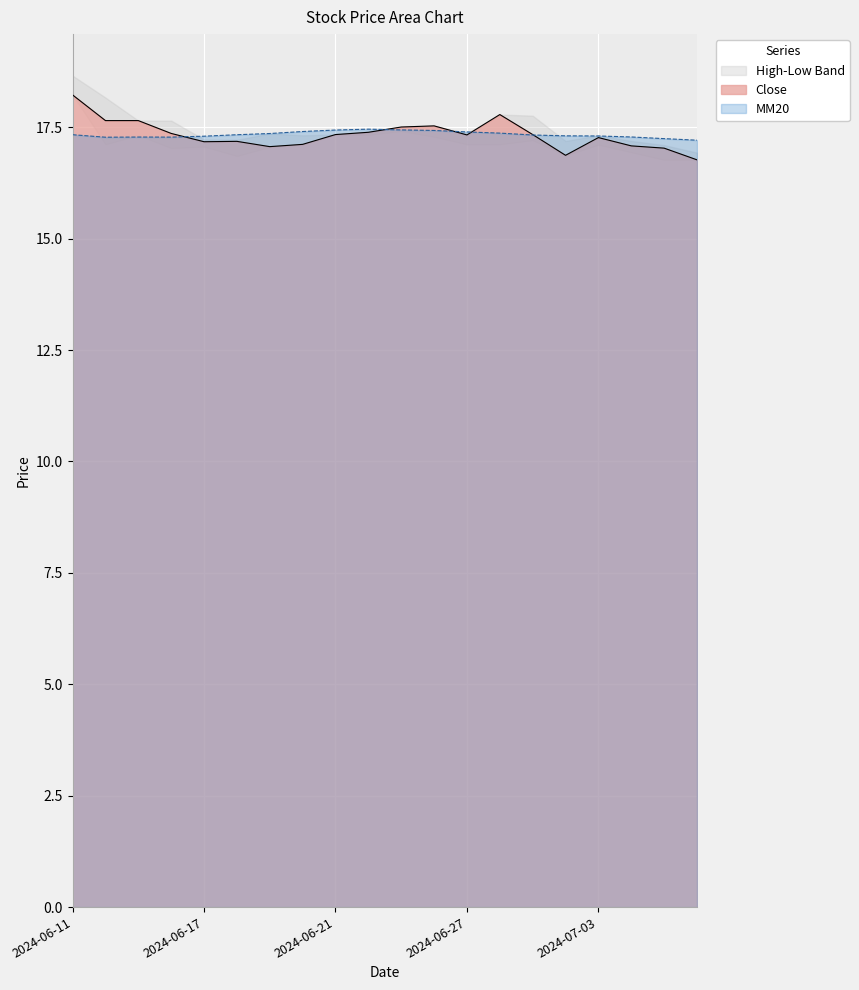

What is the minimum value for MM20?

17.2